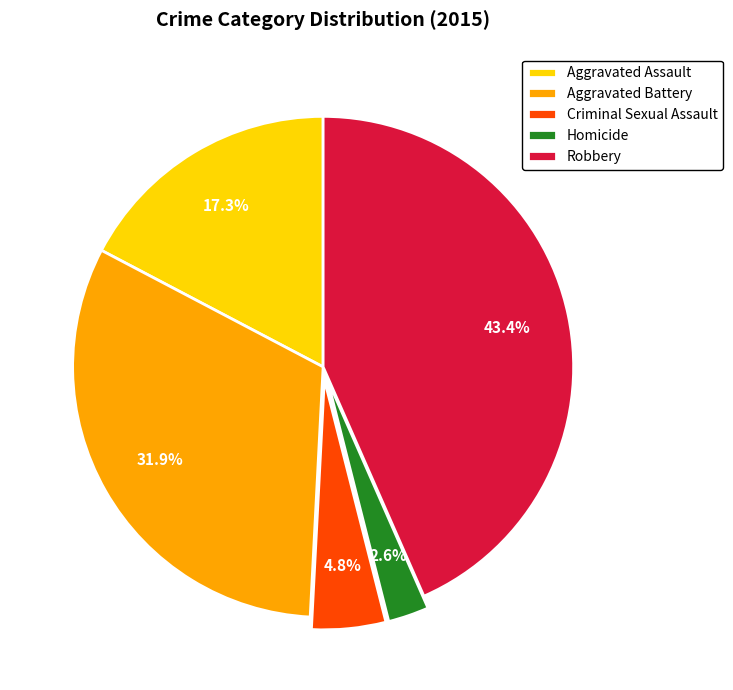

How many slices are in this pie chart?

5